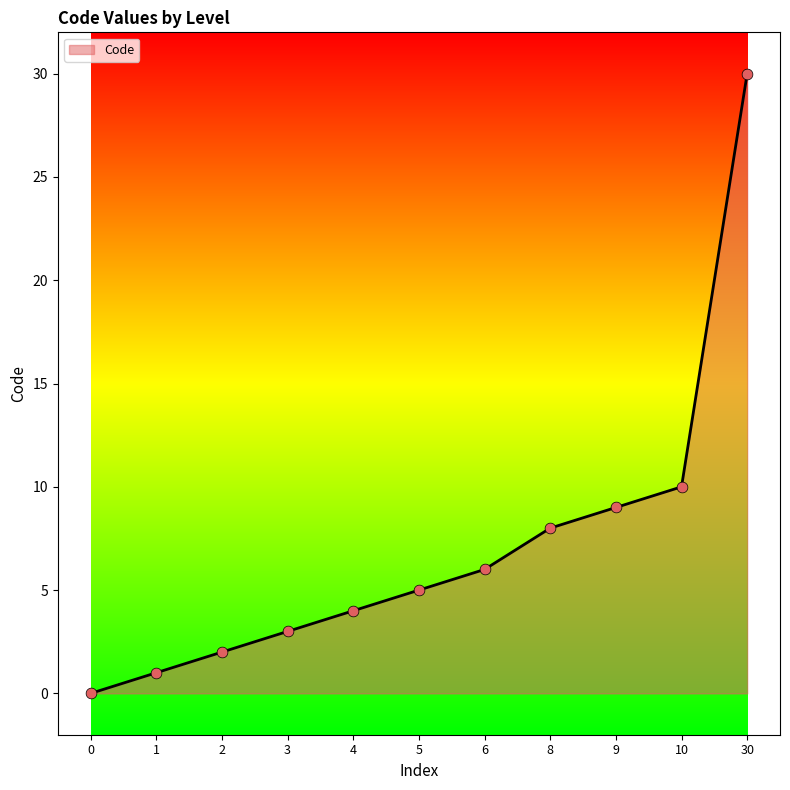

What is the change in value from 2 to 10?

+8